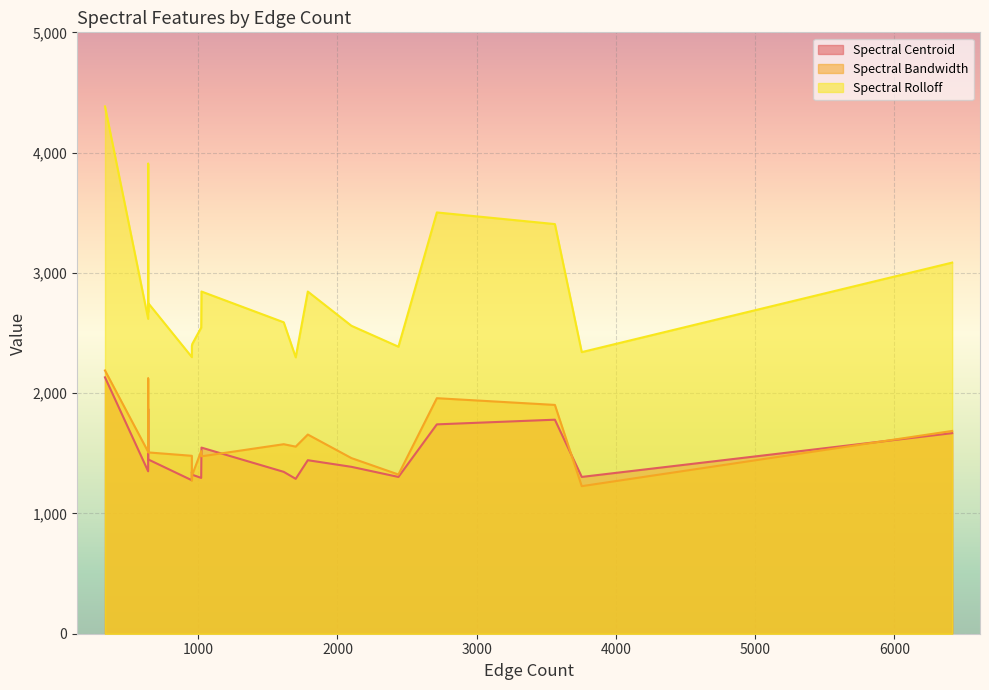

Between 1023 and 6416, which is larger?

6416